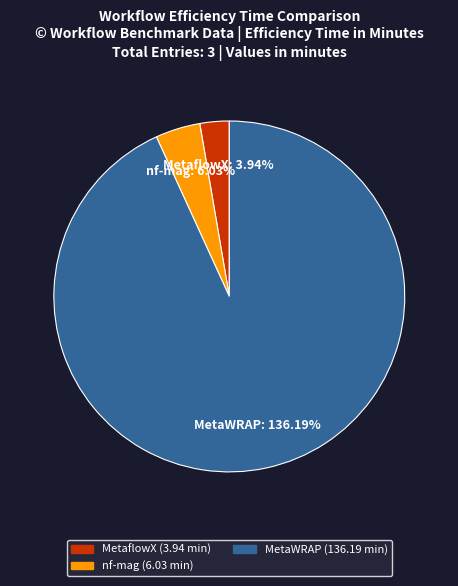

Is the sum of nf-mag and MetaflowX greater than half?

No